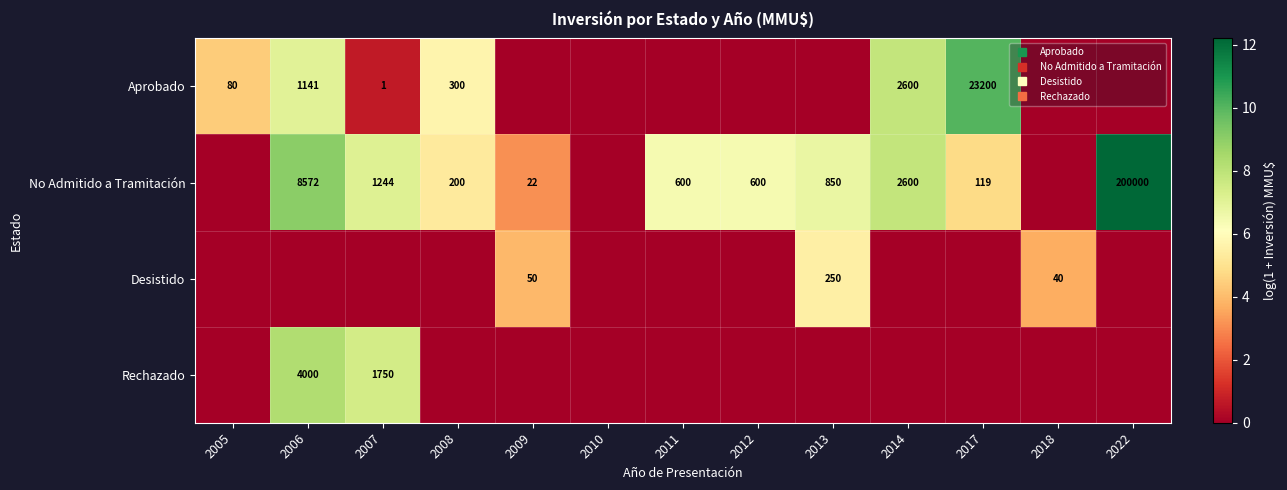

The Aprobado series shows 3.0 at 2018. True or false?

False